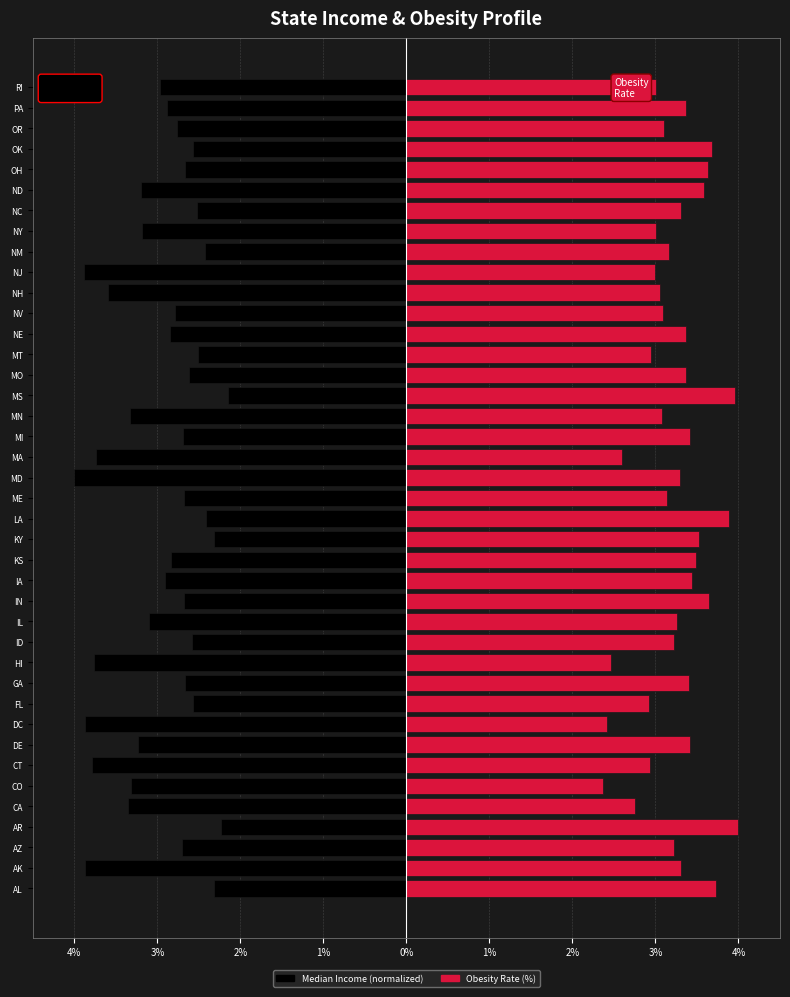

At OK, list the series in order from largest to smallest.

Obesity Rate, Income (normalized)